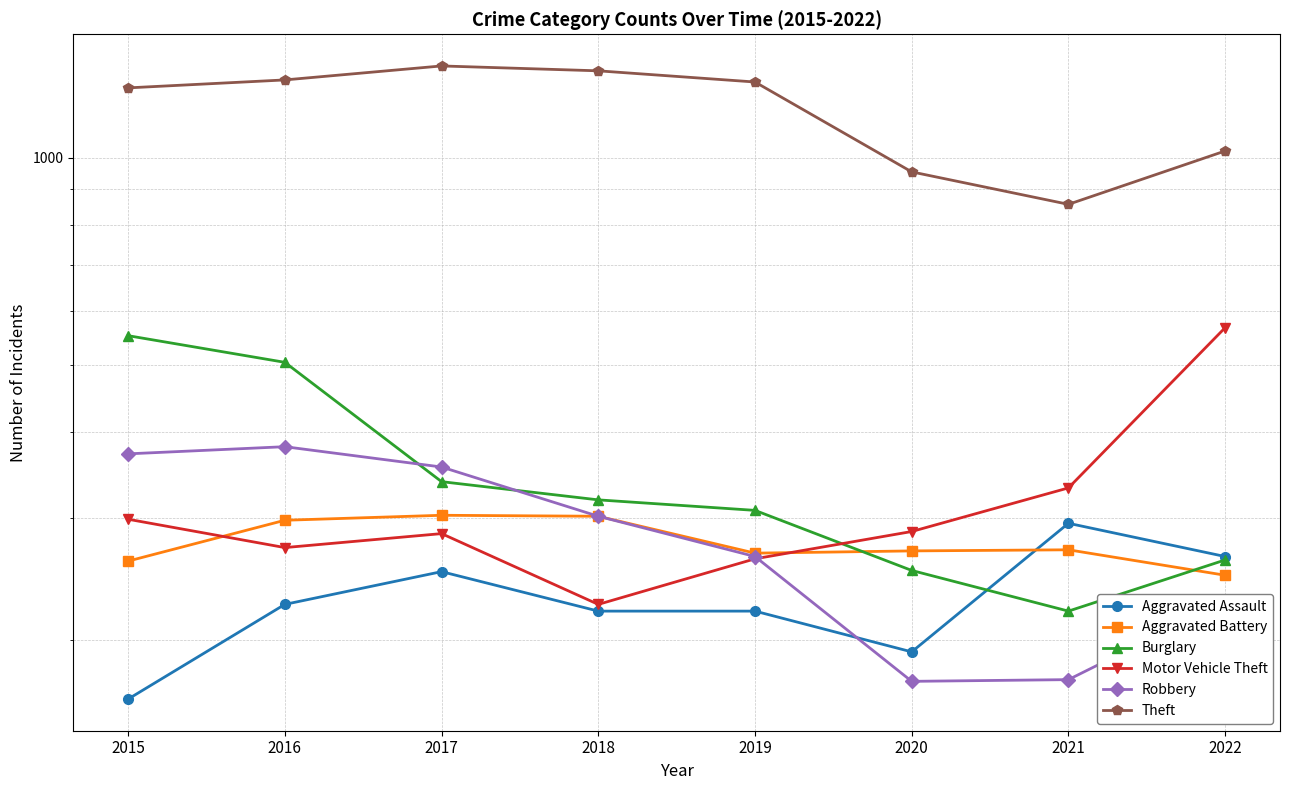

What is the approximate value of Aggravated Battery at 2021?

270